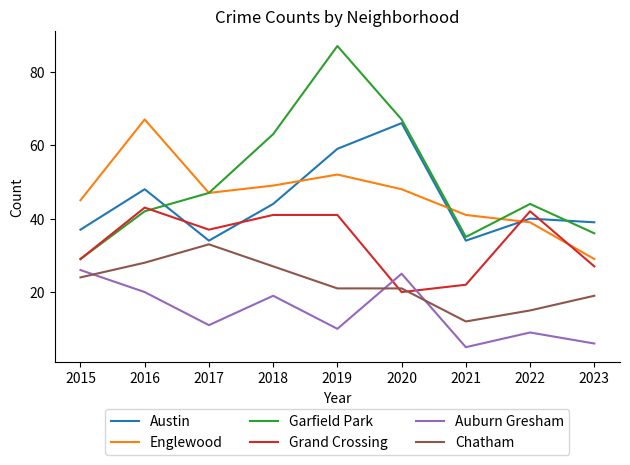

What are all the series names shown in the legend?

Austin, Englewood, Garfield Park, Grand Crossing, Auburn Gresham, Chatham